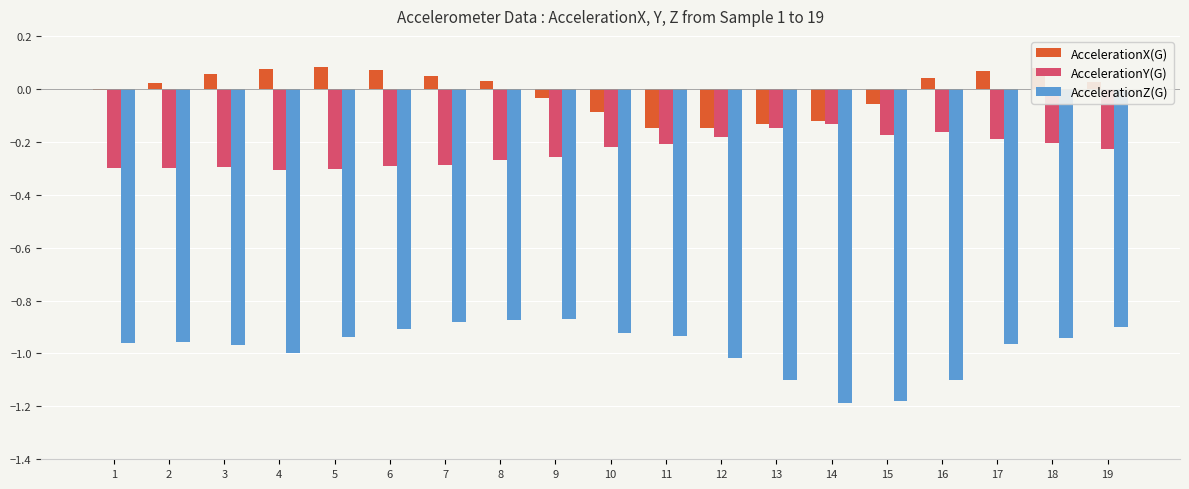

True or false: AccelerationY(G) has a value of -0.4 at 7.

False